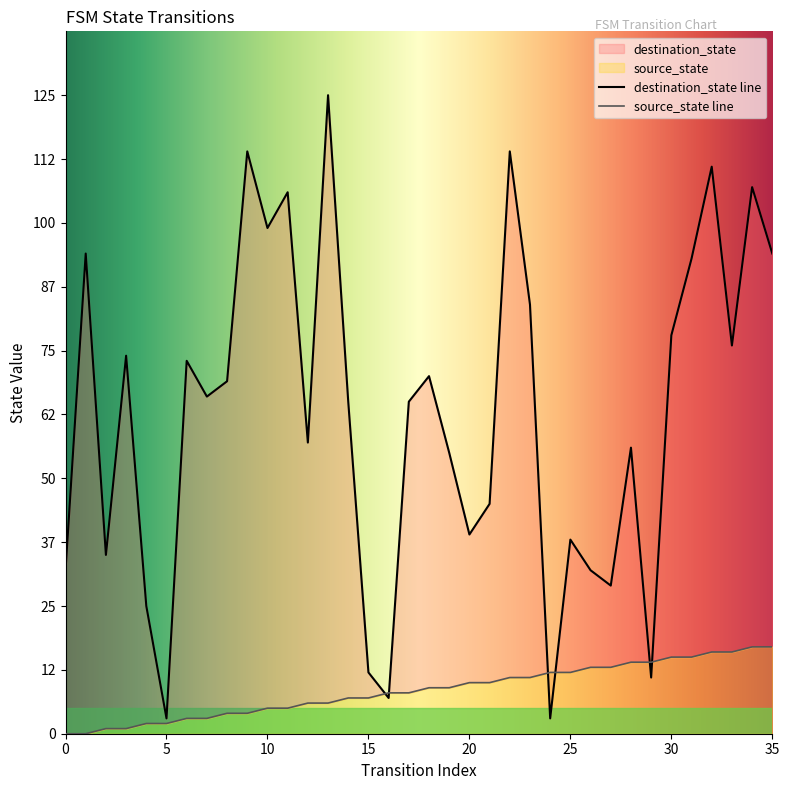

Does the chart have visible grid lines?

No